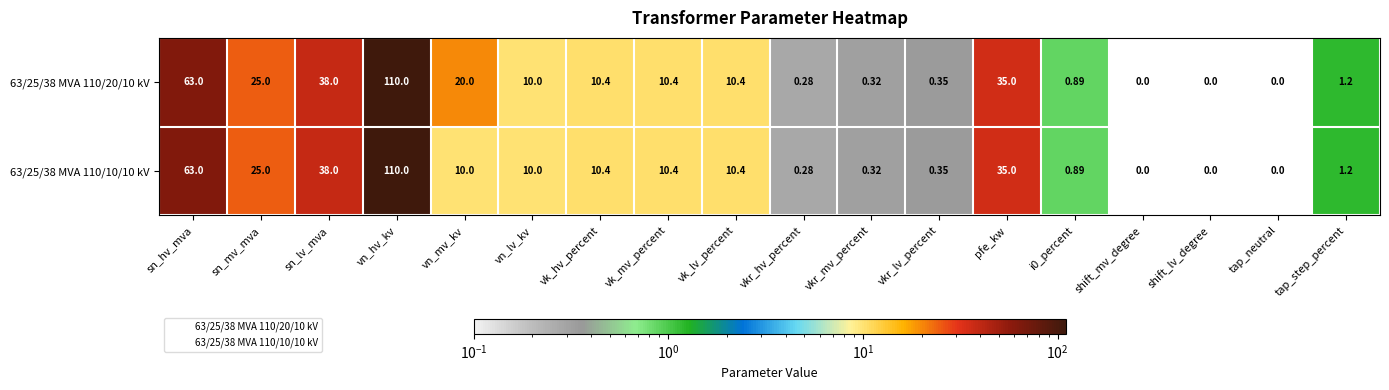

How many data points does each series have?

18